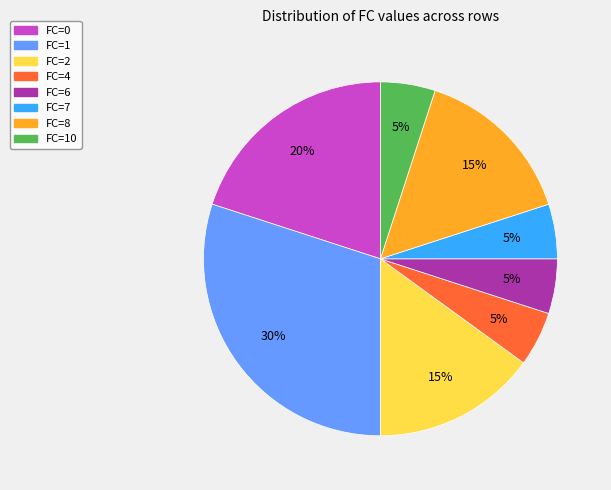

Does any single category account for the majority?

No